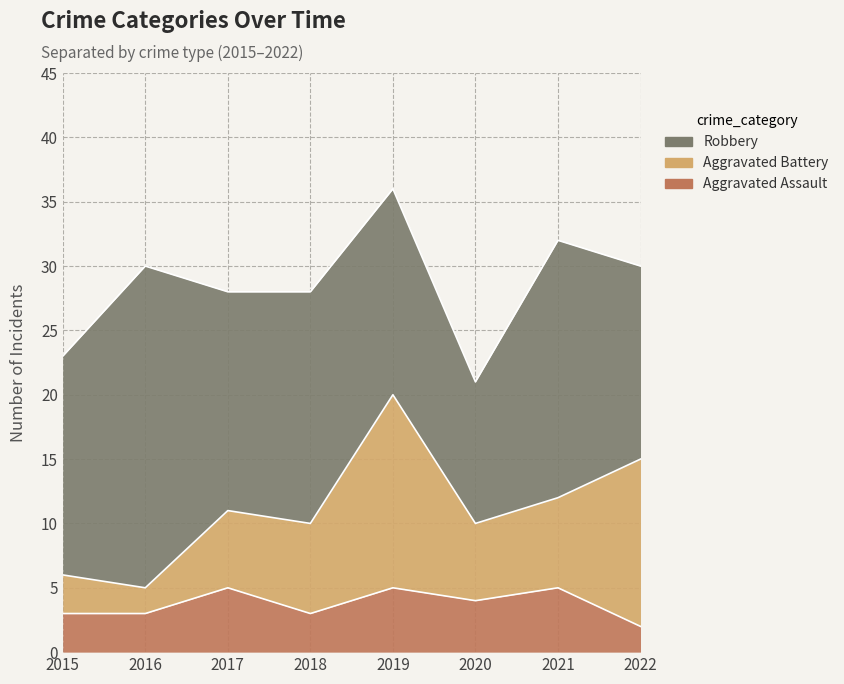

Read the Aggravated Battery value at 2021.

7